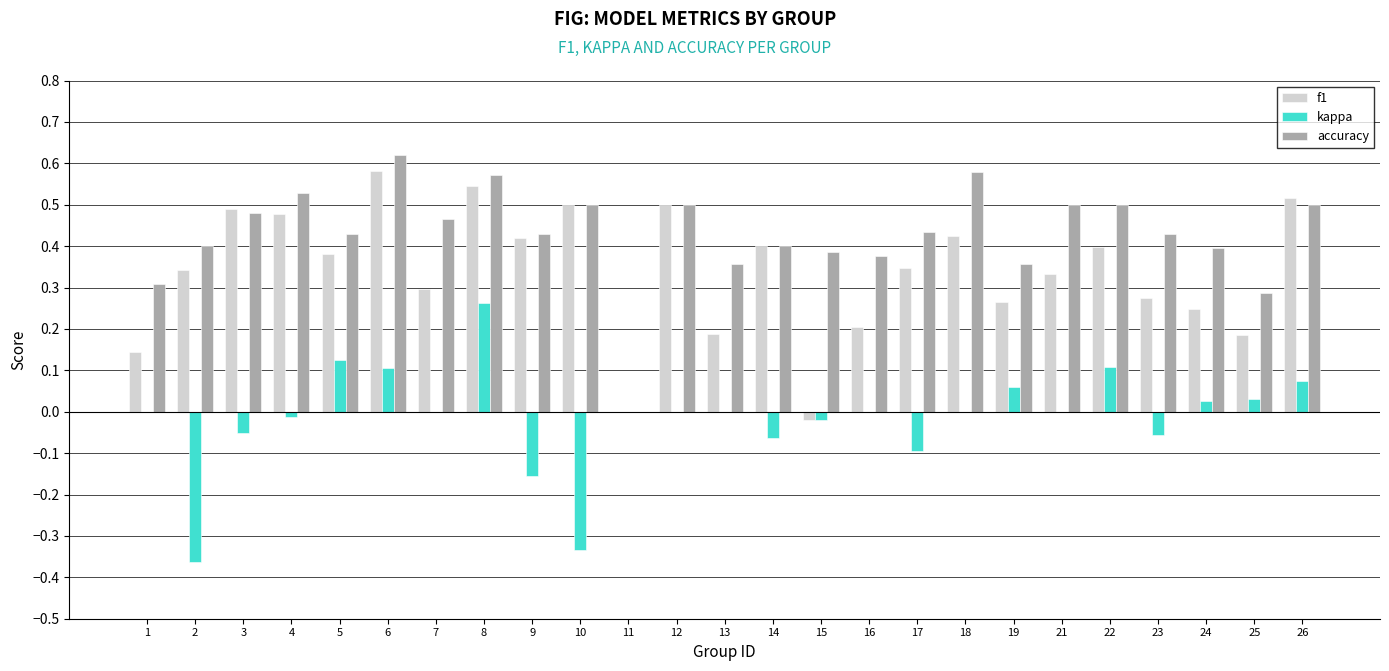

What is the sum of all f1 values?

8.4